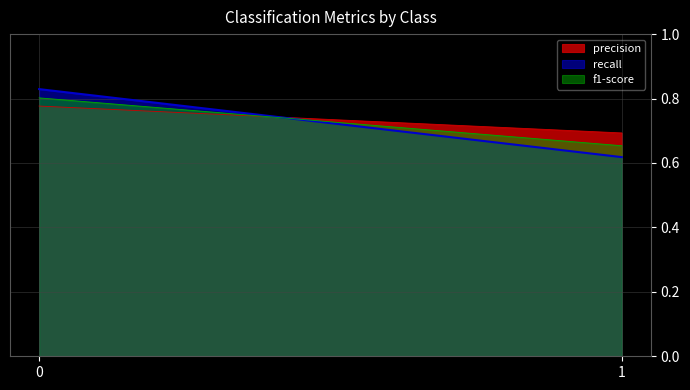

Which series has the largest range (max minus min)?

recall